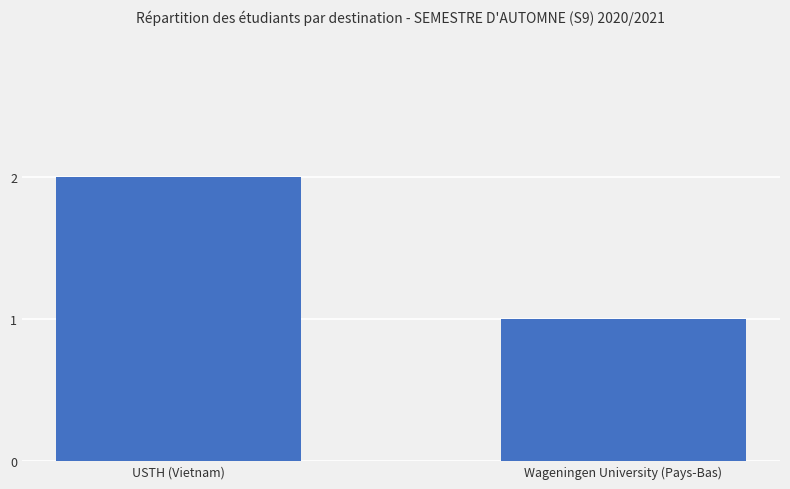

Where is the data nearest to the value 1?

Wageningen University (Pays-Bas)